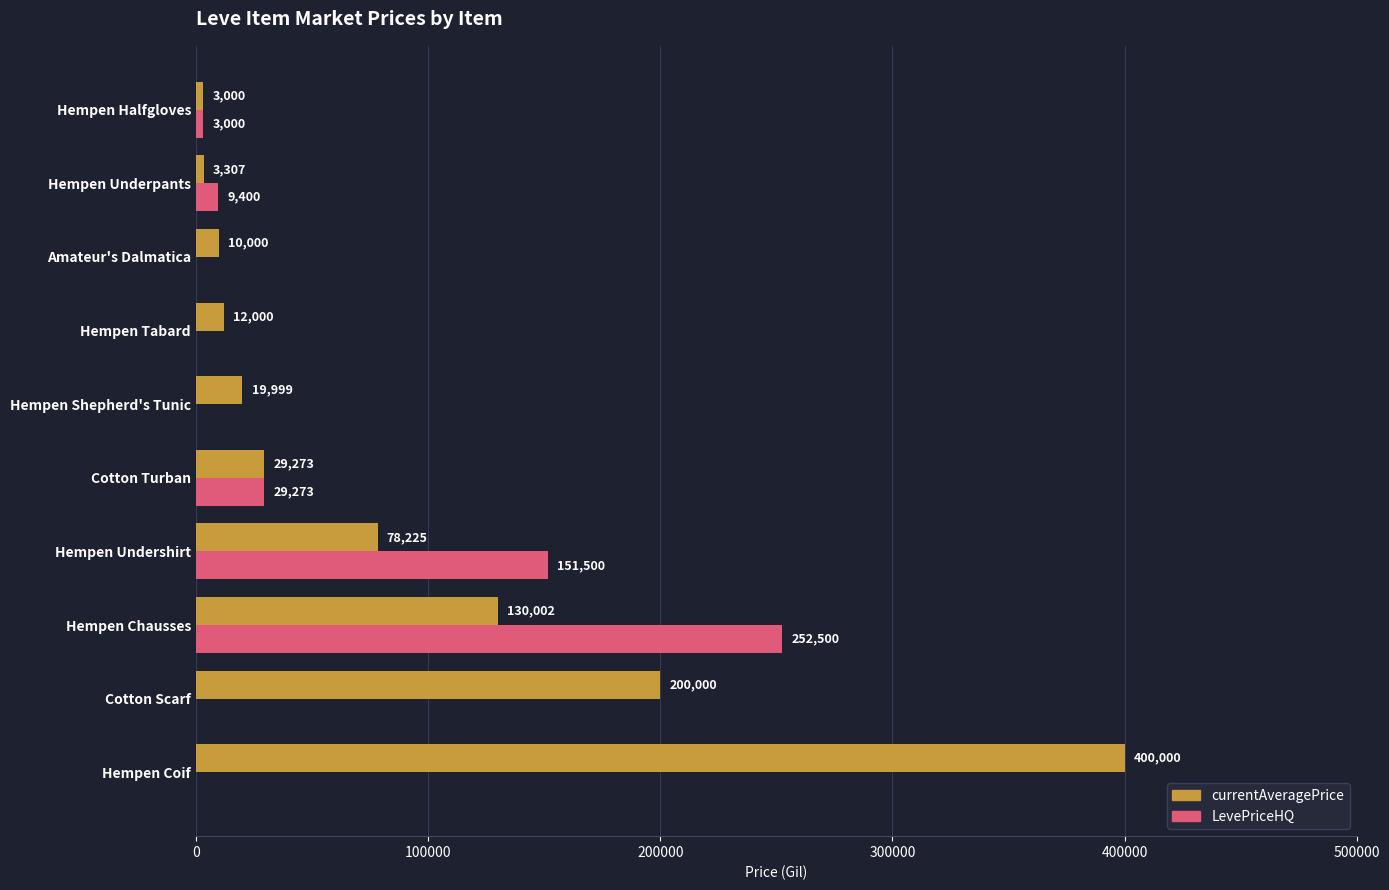

True or false: LevePriceHQ has a value of 151500.0 at Hempen Undershirt.

True